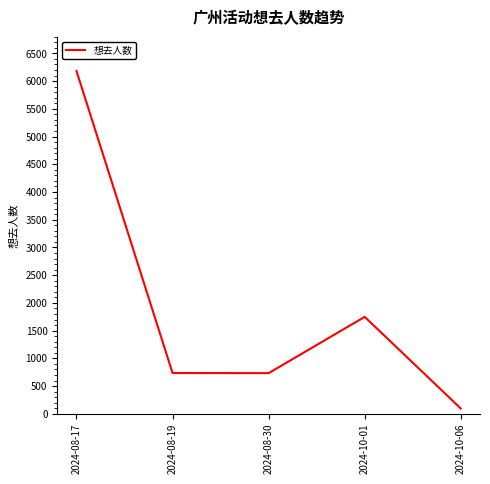

At which category does the data reach its first local peak?

2024-10-01